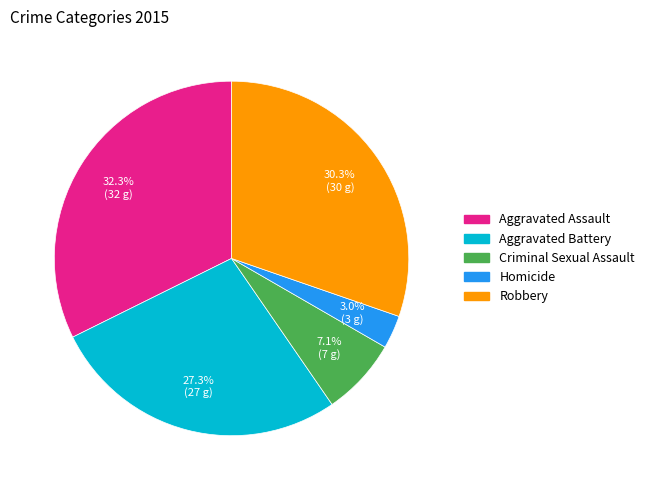

Which category has the biggest portion of the pie?

Aggravated Assault